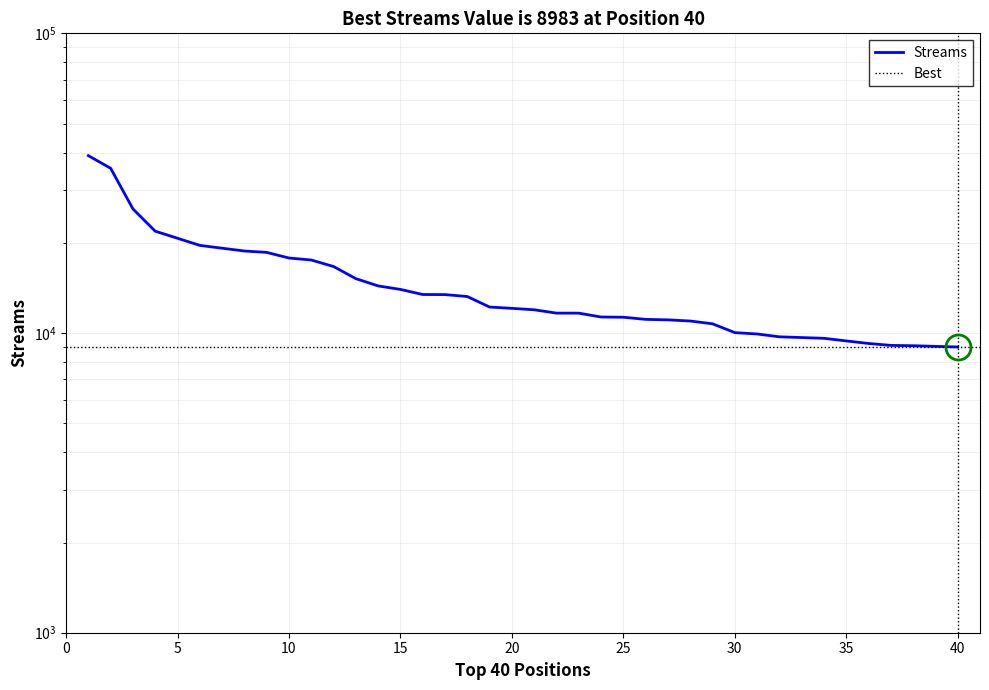

Where is the data nearest to the value 24023?

3